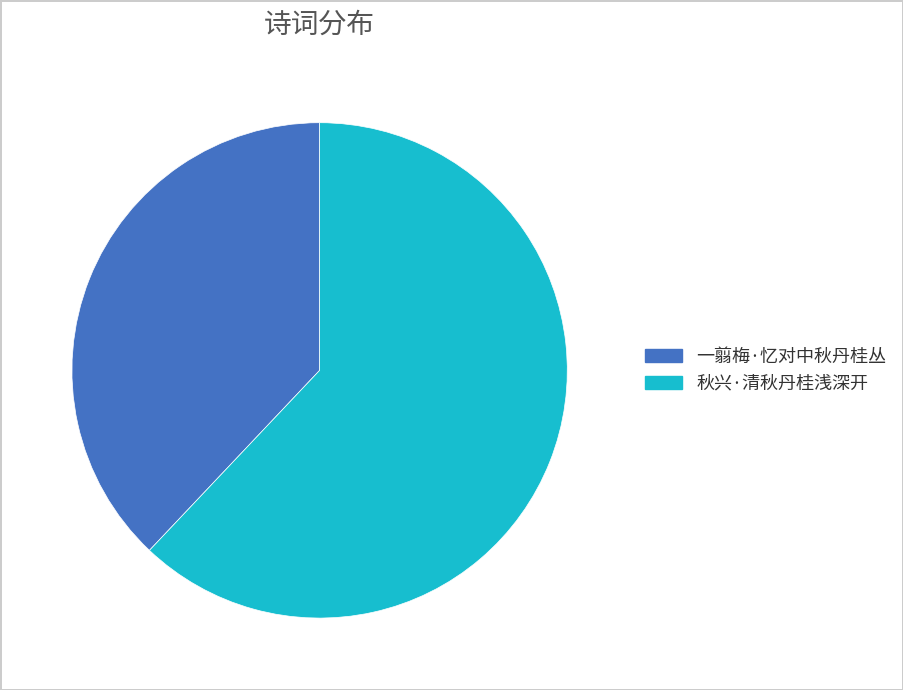

Is the sum of 秋兴·清秋丹桂浅深开 and 一翦梅·忆对中秋丹桂丛 greater than half?

Yes